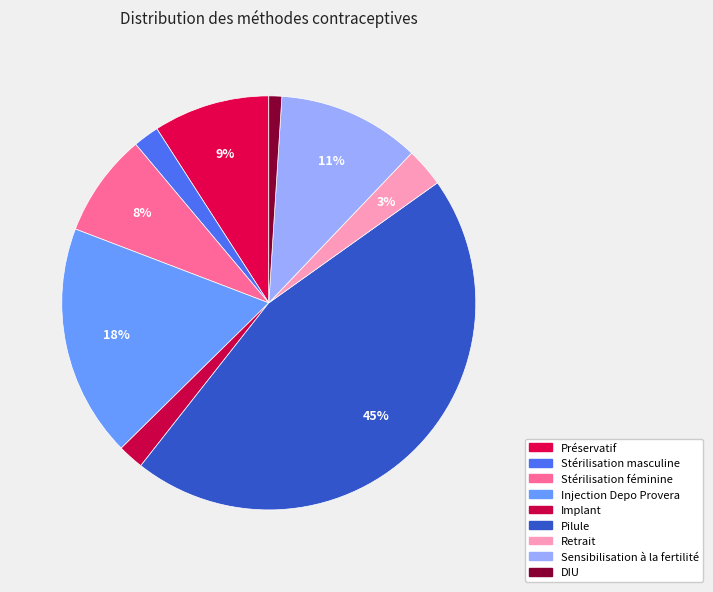

How many segments does this pie chart have?

9